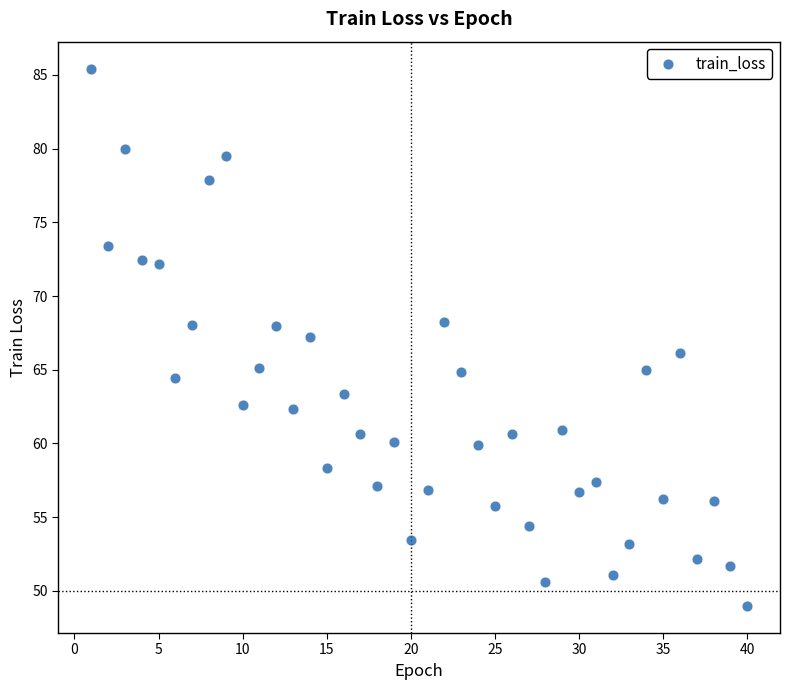

What is the range of X values (max minus min)?

39.0